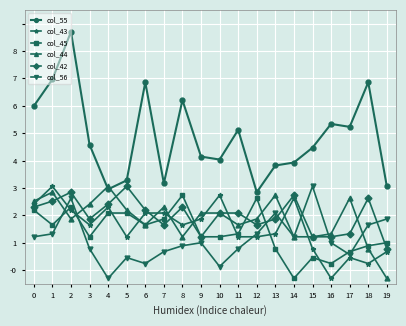

Which series has the largest range (max minus min)?

col_55